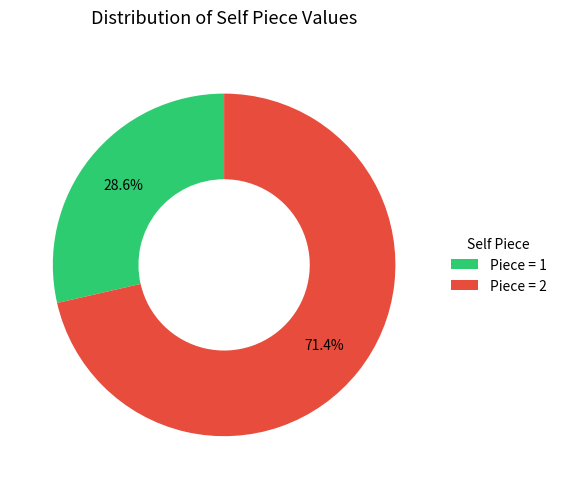

Rank the categories by value from lowest to highest.

Piece = 1, Piece = 2